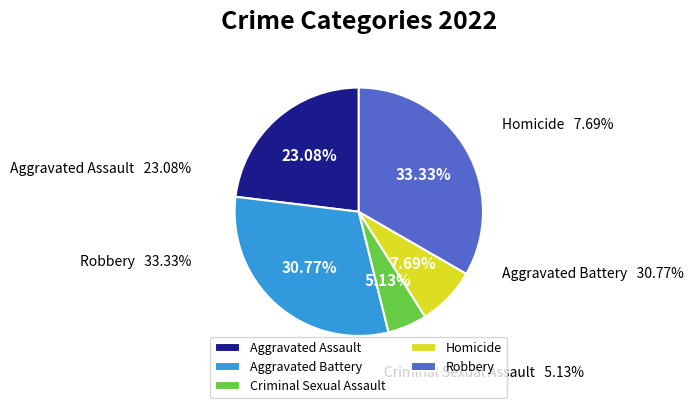

How many segments does this pie chart have?

5